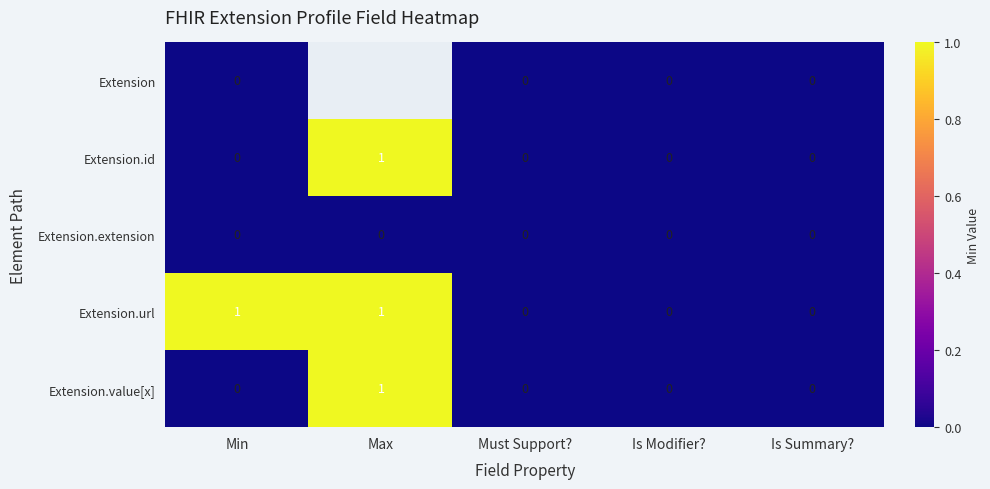

True or false: Extension.url has a value of 0 at Must Support?.

True